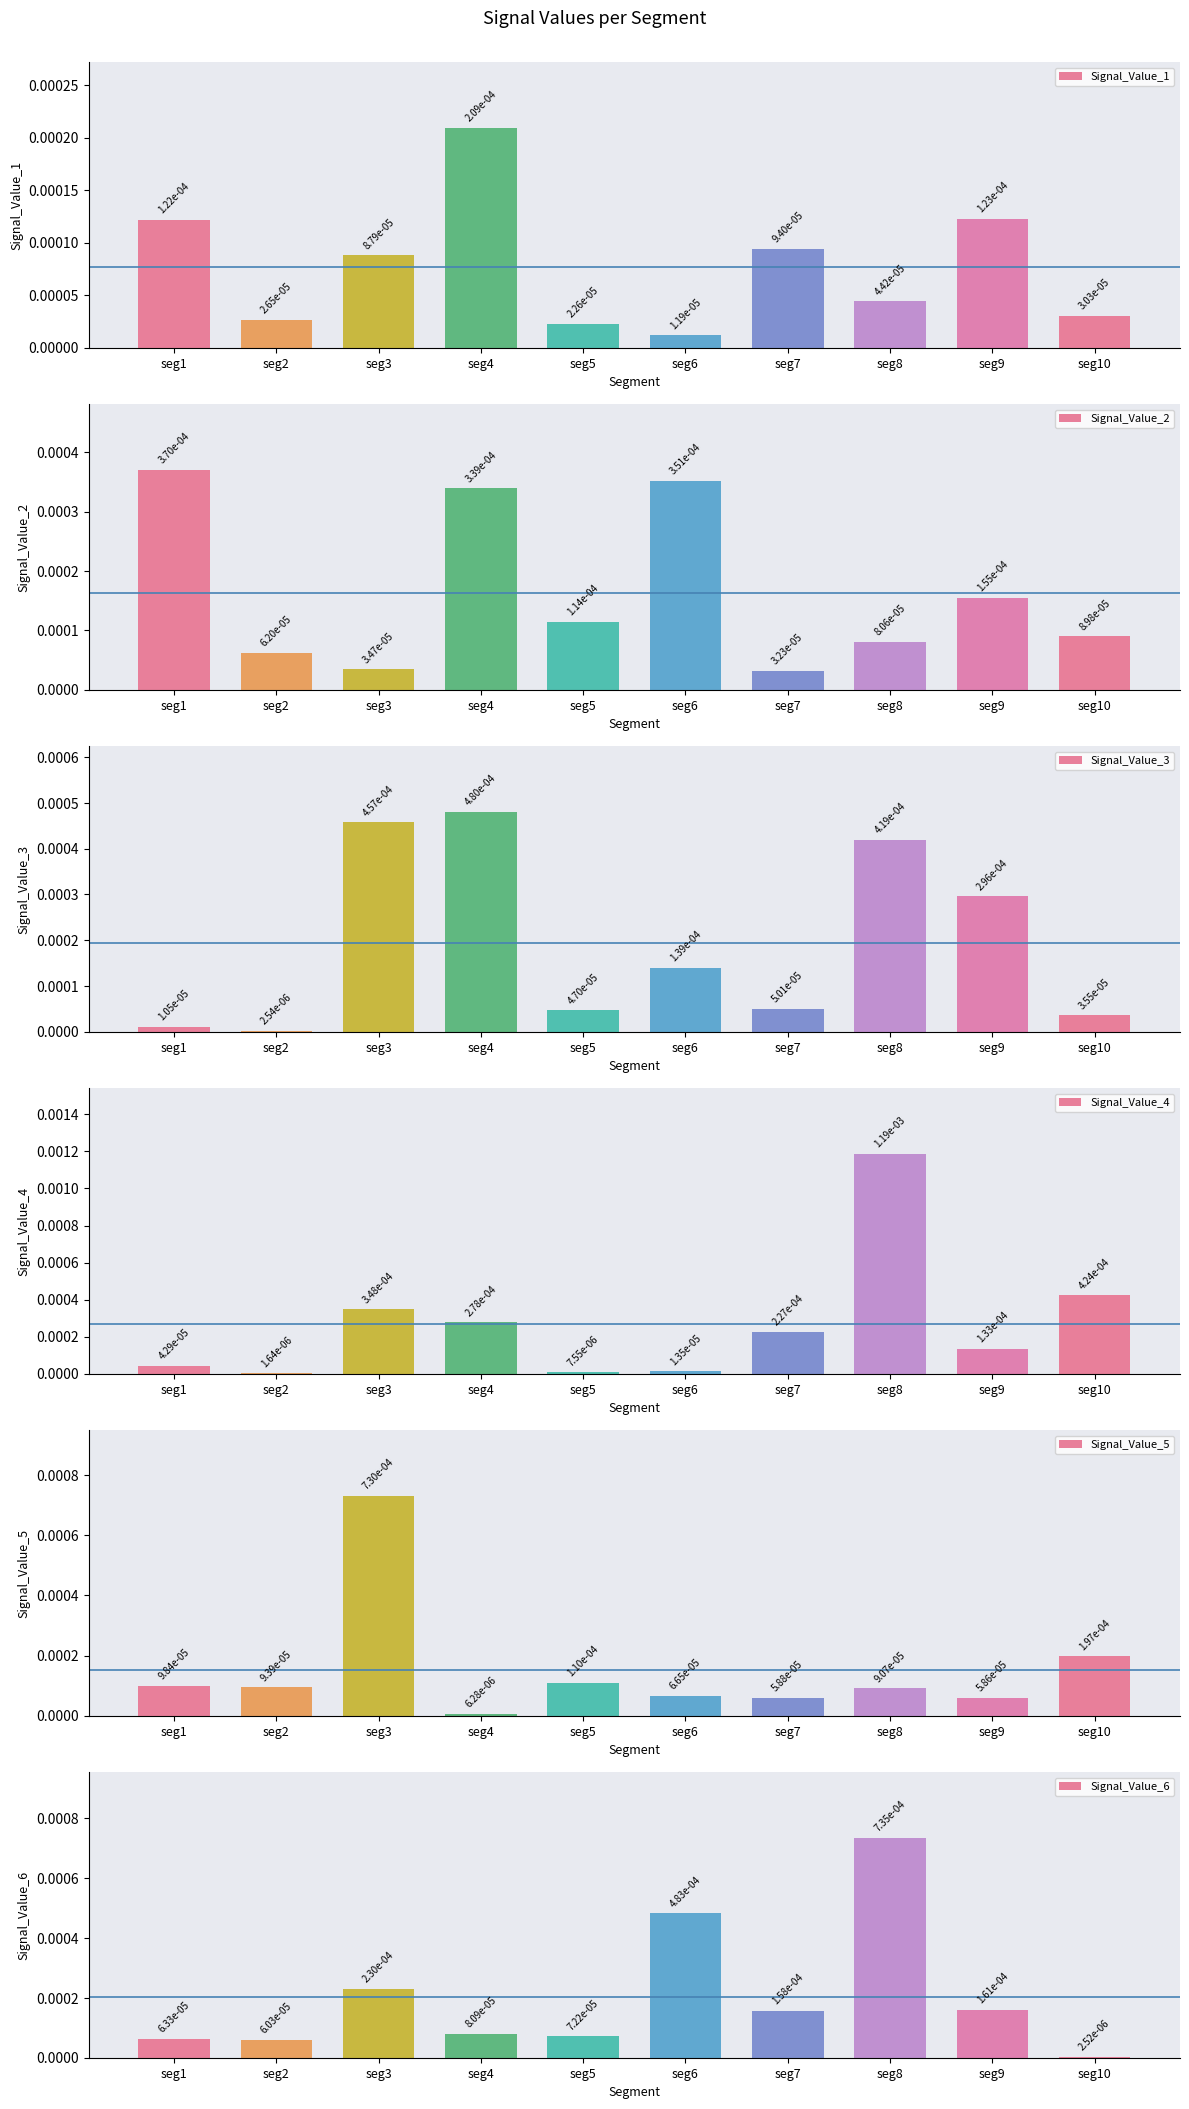

How many bars are there in total?

60